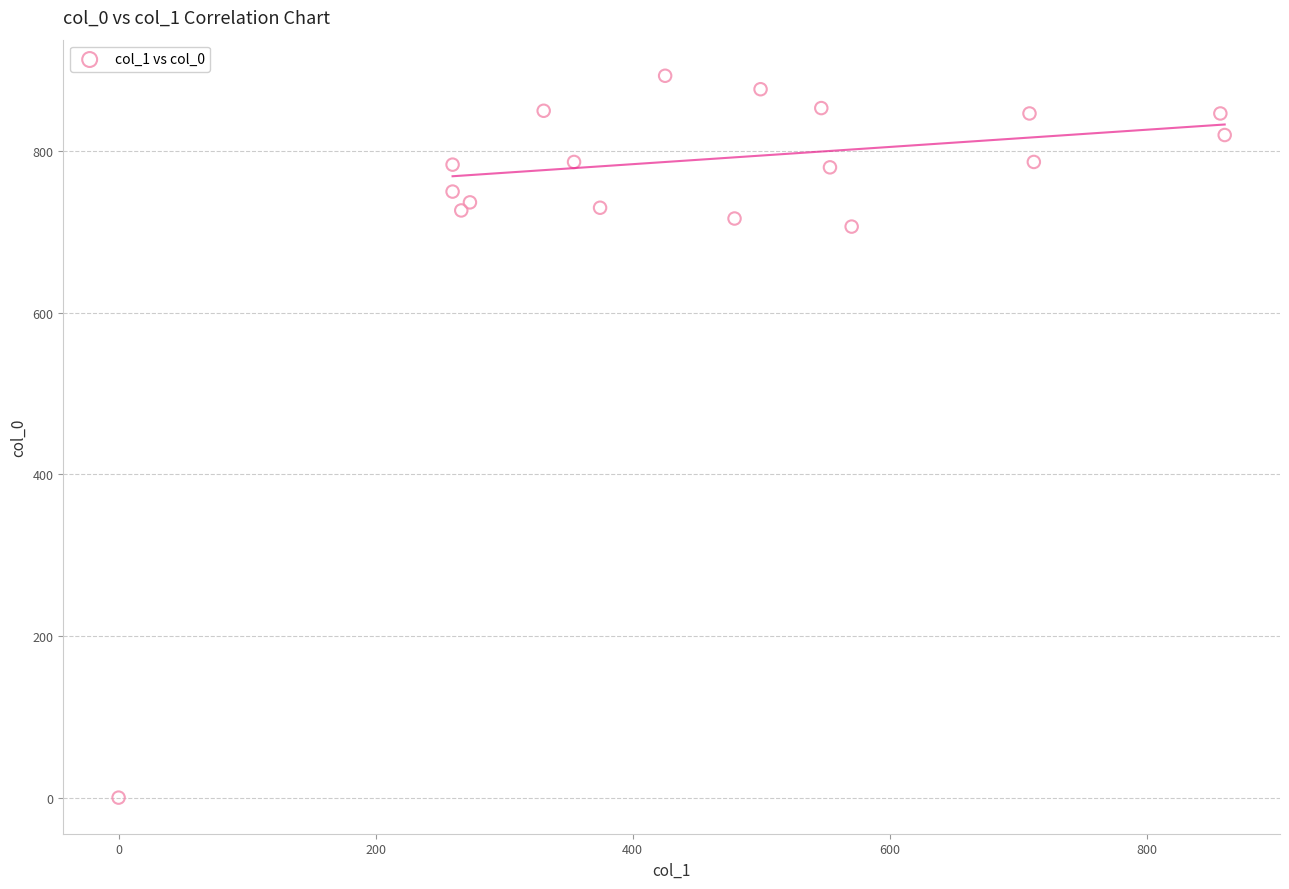

What Y value in the scatter plot is closest to 446?

706.7